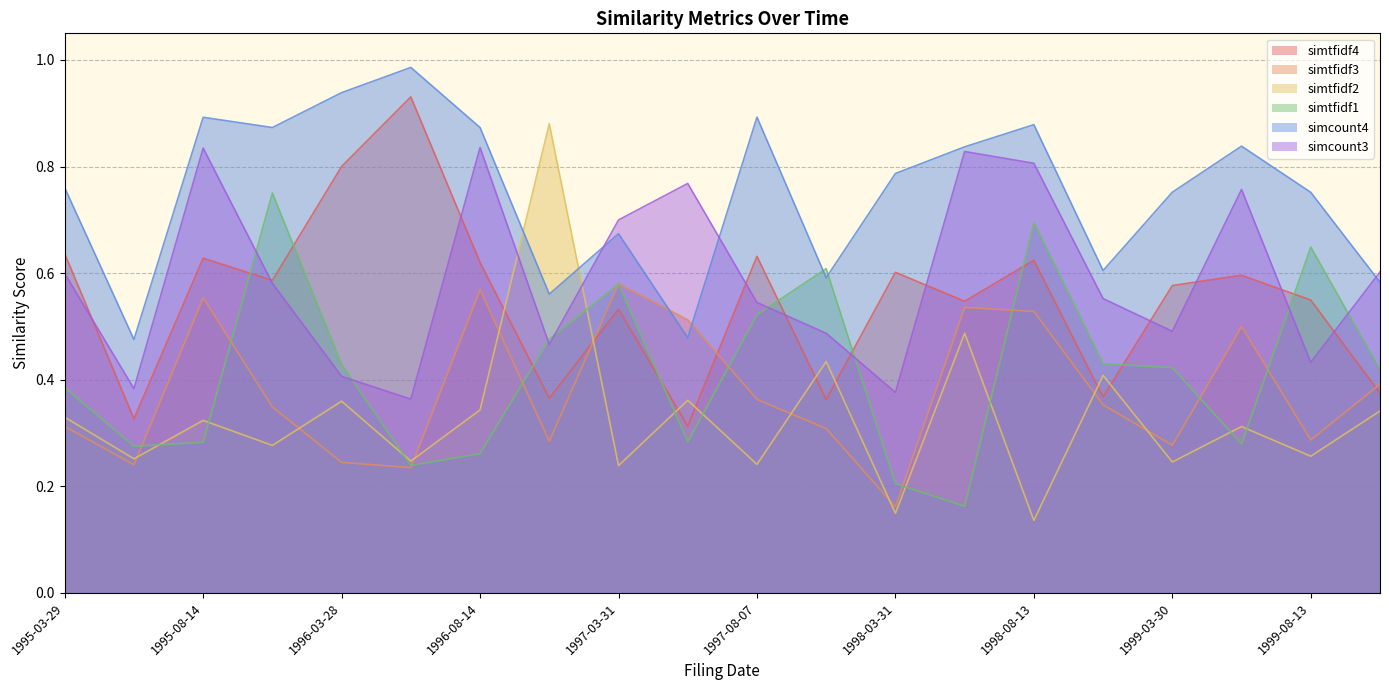

What is the sum of the simtfidf1 values at 1995-05-12 and 1996-05-15?

0.5